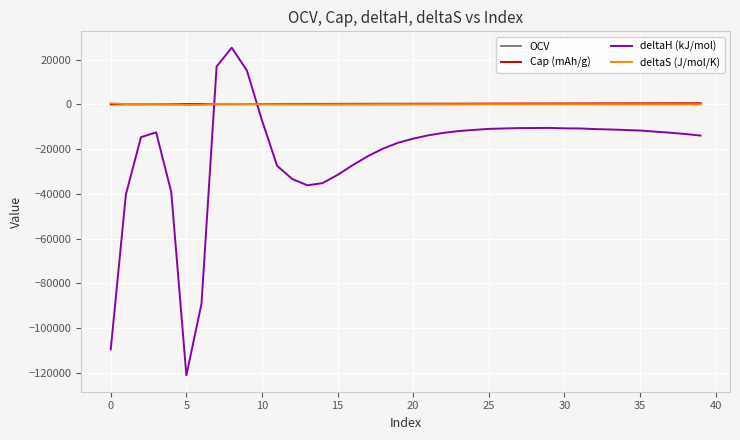

How many times do deltaH (kJ/mol) and OCV cross each other?

2